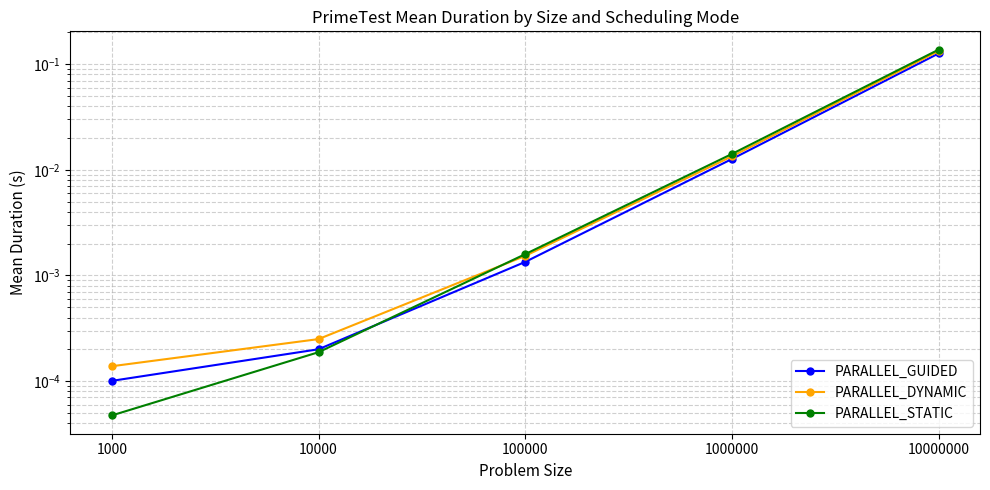

At which label does PARALLEL_STATIC reach its peak?

10000000